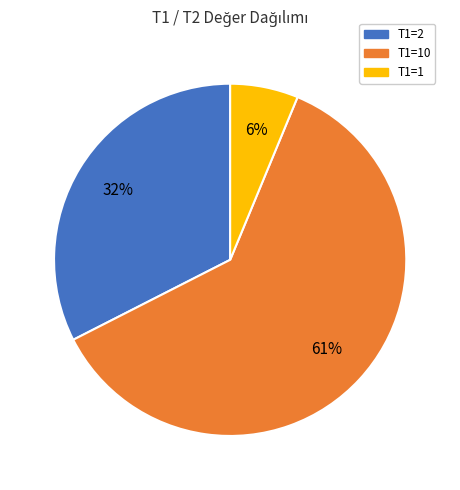

Which category accounts for the majority?

T1=10